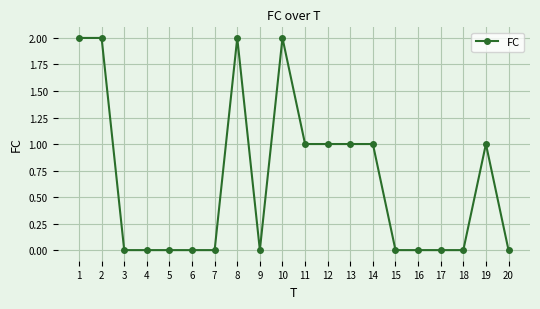

What is the change in value from 1 to 4?

-2